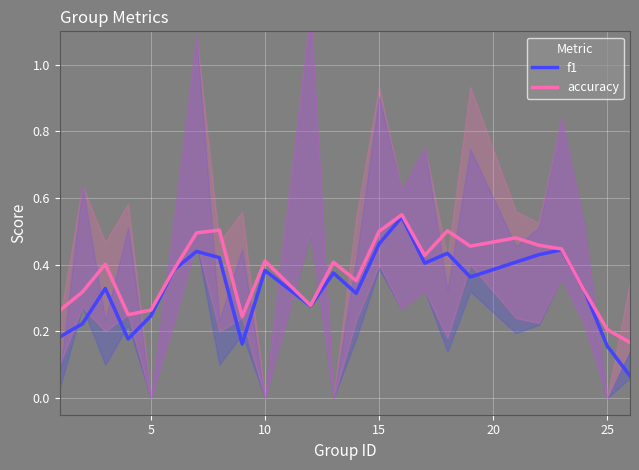

After their last crossing, which series has the higher values: accuracy or f1?

accuracy